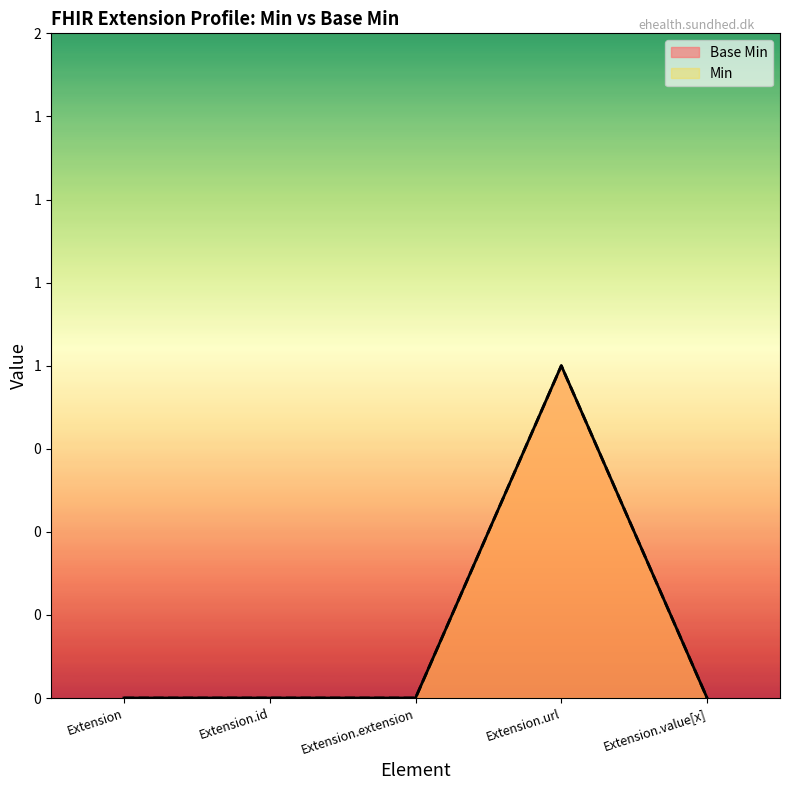

True or false: Base Min and Min cross at least once.

False